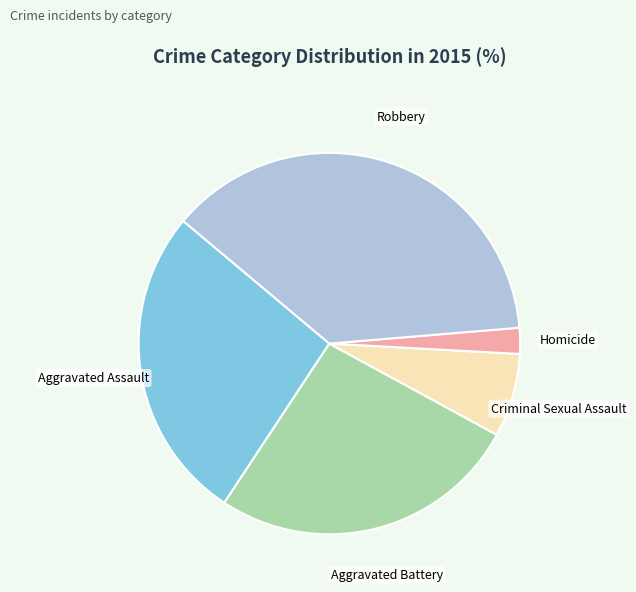

Is the sum of Aggravated Battery and Robbery greater than half?

Yes